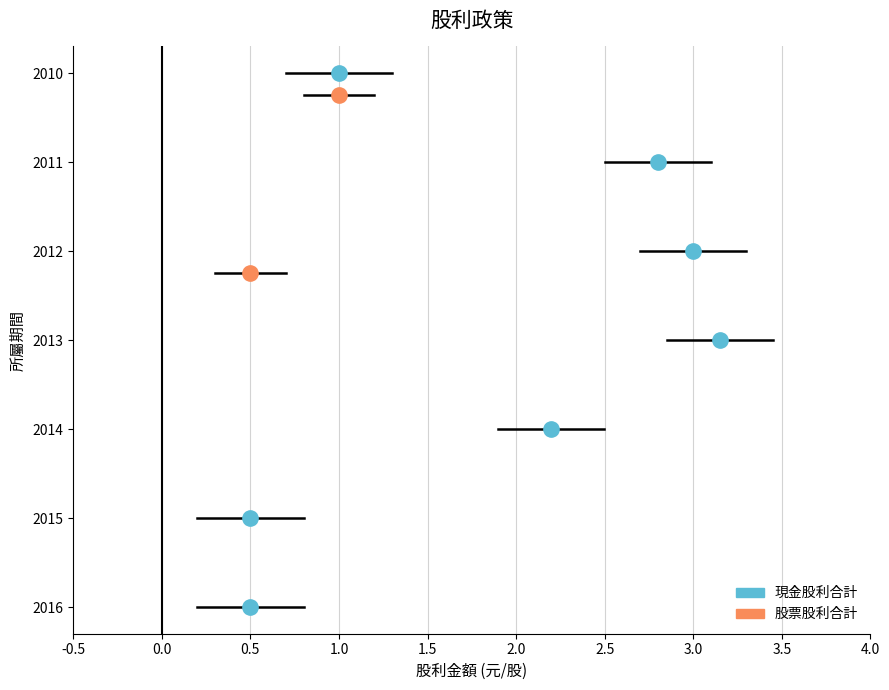

Which series has the largest range (max minus min)?

現金股利合計